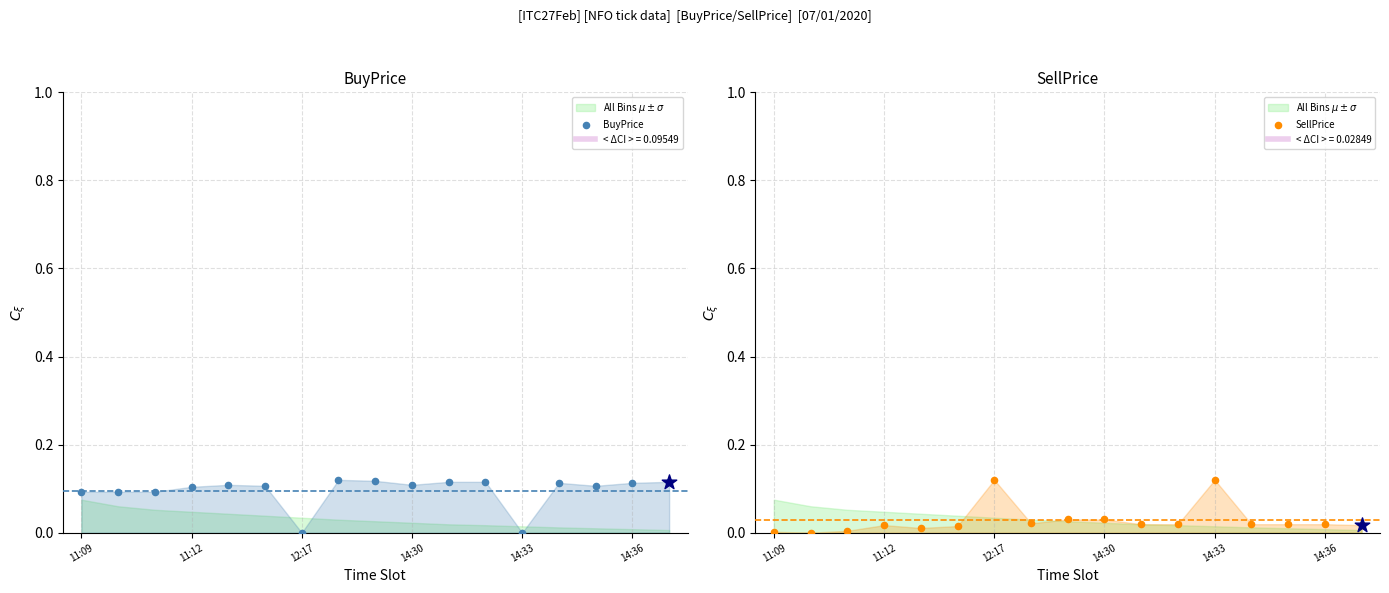

Is the value of BuyPrice at 15 greater than the value of SellPrice at 14:33?

Yes